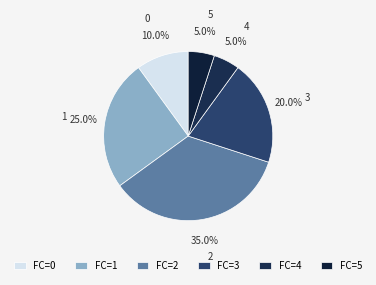

Does 2 account for over 50% of the chart?

No